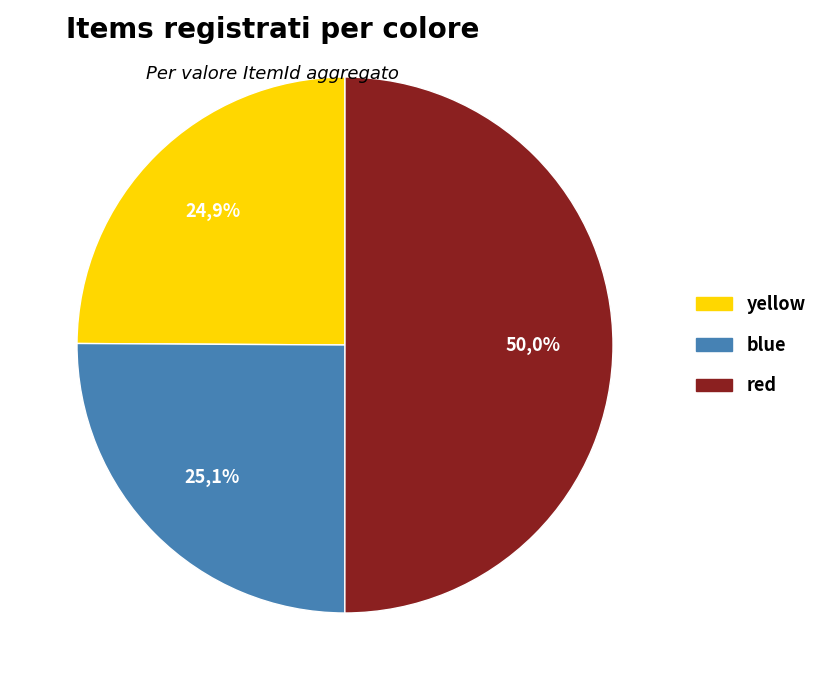

Does any single category account for the majority?

No